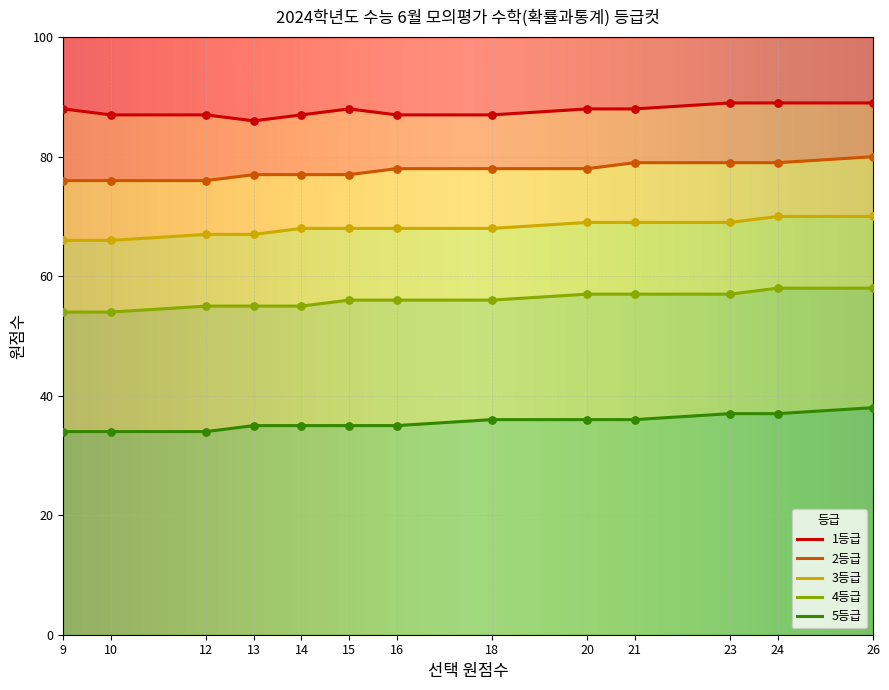

Which series has the widest spread of Y values?

2등급